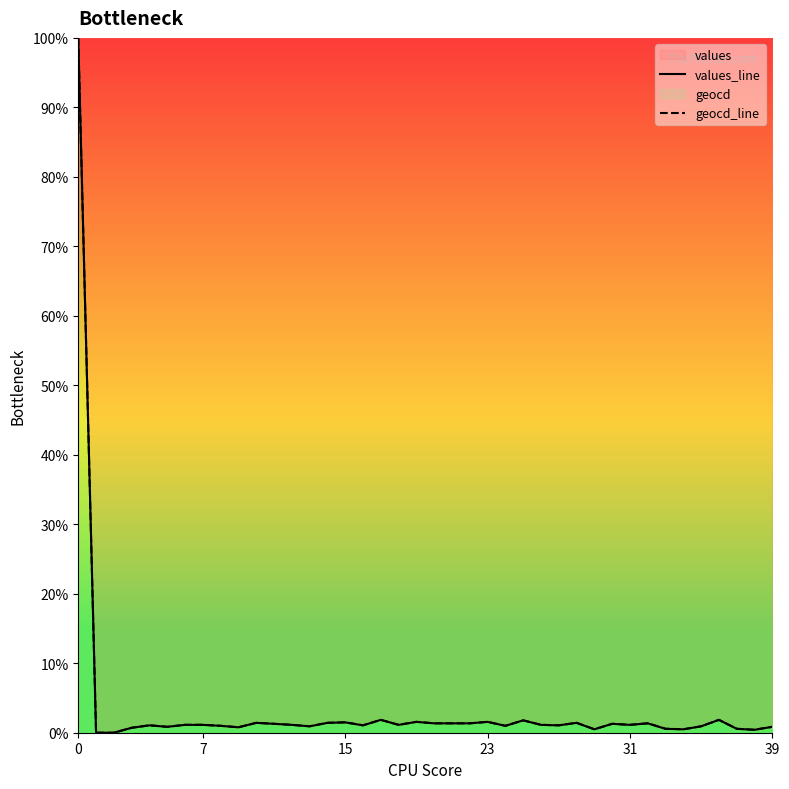

How many data points in geocd_line are above 1?

25